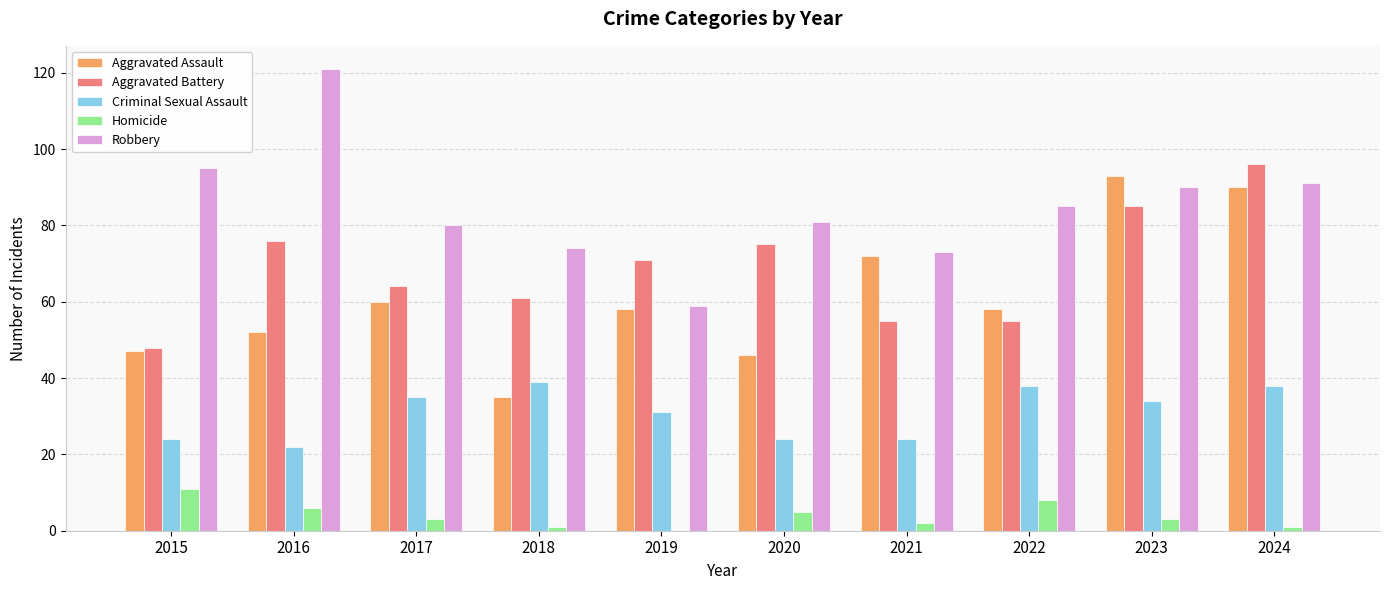

Reading left to right, extract all data points from this chart.

Aggravated Assault: 47	52	60	35	58	46	72	58	93	90
Aggravated Battery: 48	76	64	61	71	75	55	55	85	96
Criminal Sexual Assault: 24	22	35	39	31	24	24	38	34	38
Homicide: 11	6	3	1	0	5	2	8	3	1
Robbery: 95	121	80	74	59	81	73	85	90	91